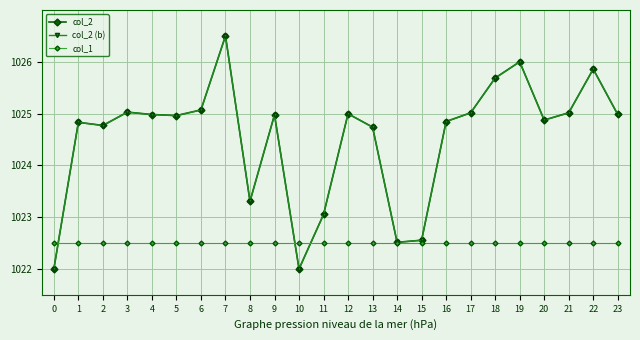

After their last crossing, which series has the higher values: col_2 or col_1?

col_2